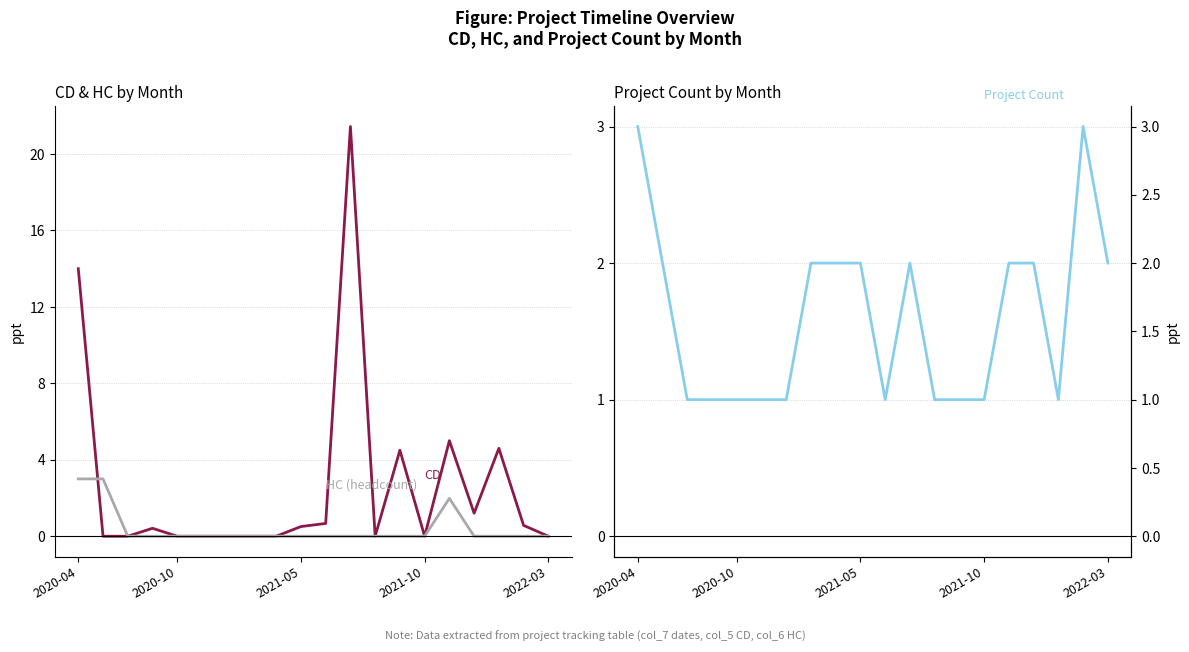

What is the greatest value displayed?

21.4